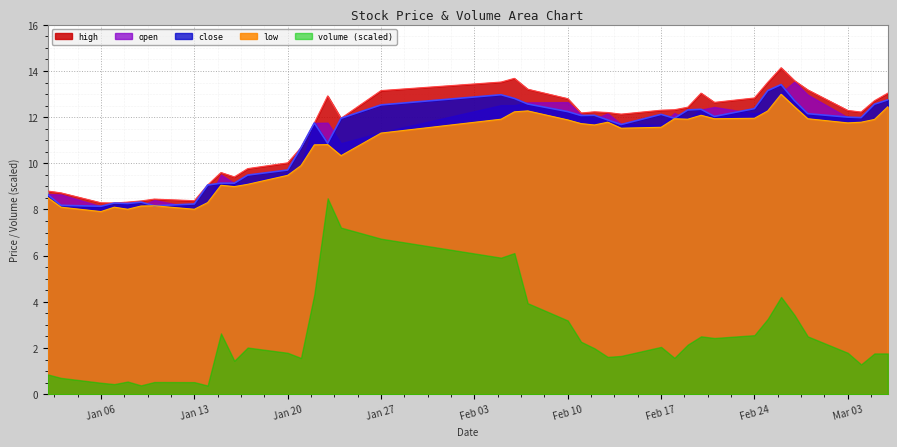

Is it true that low equals 13.8 at Jan 13?

False